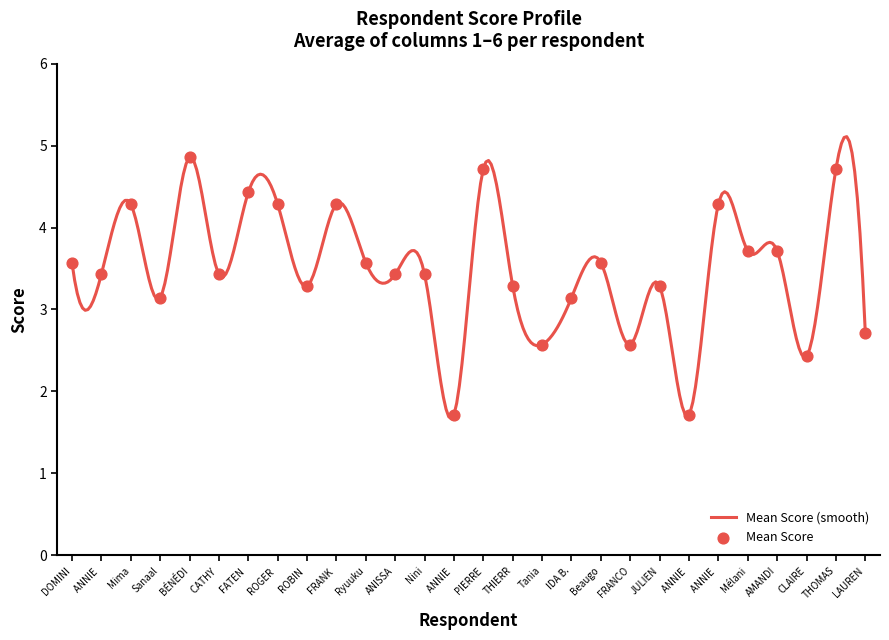

Between ANNIE Pi. and Nini, which is larger?

Nini